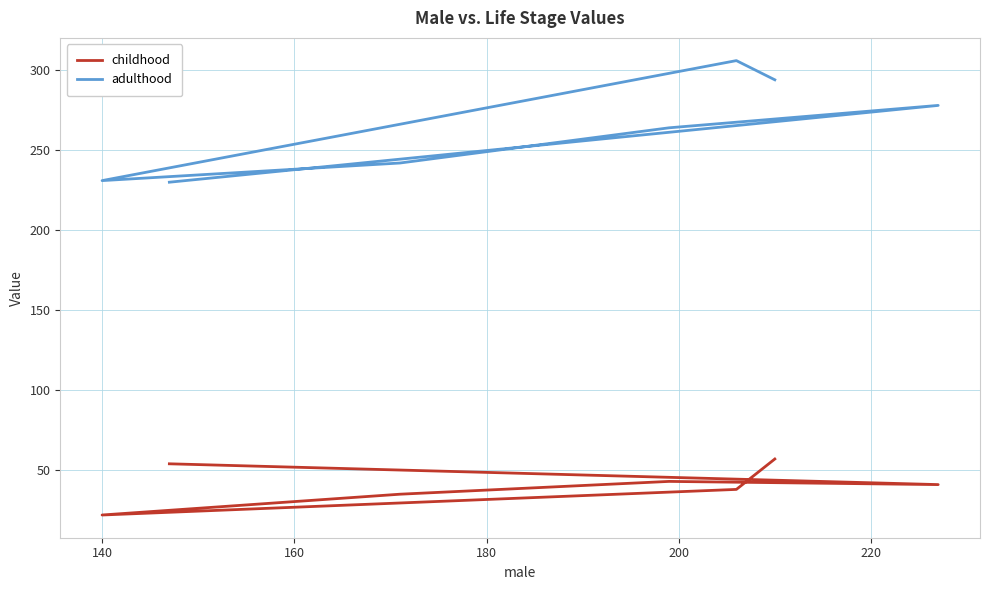

At 180, list the series in order from smallest to largest.

childhood, adulthood